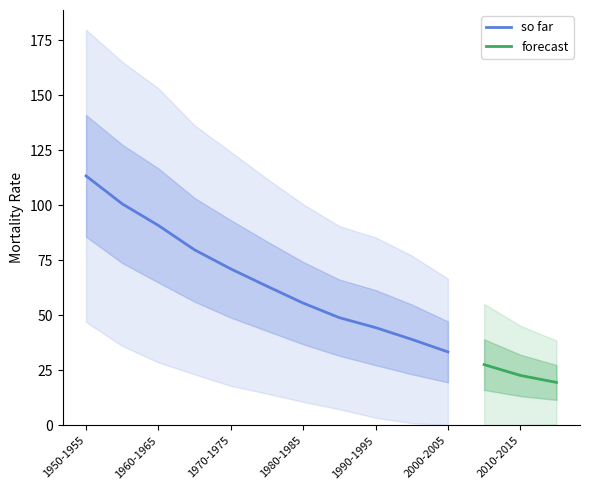

True or false: so far has a value of 55.6 at 1980-1985.

True